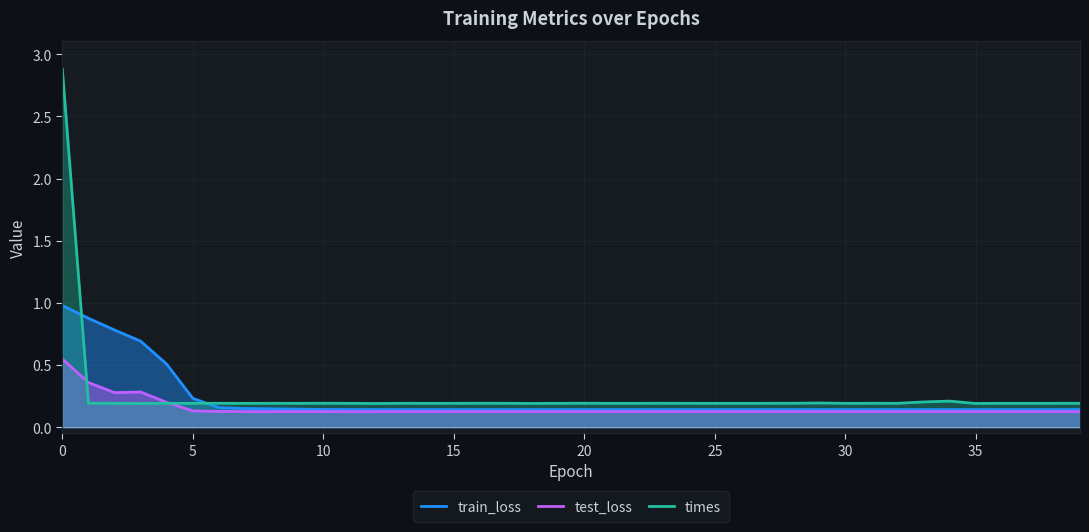

What is the sum of all train_loss values?

8.9